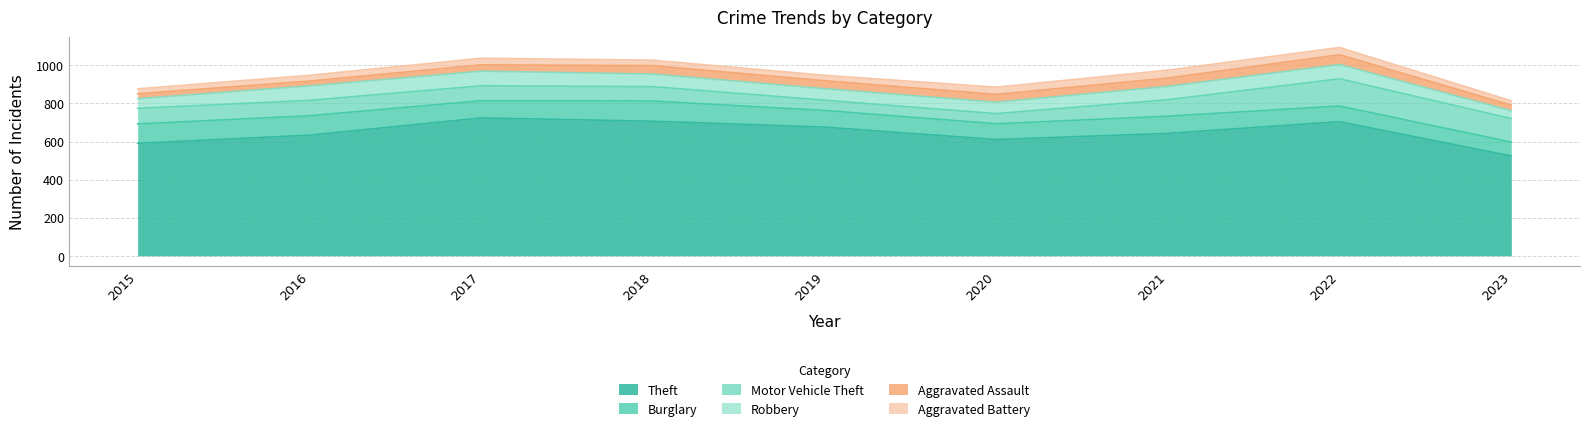

What is the difference between the Robbery values at 2017 and 2021?

9